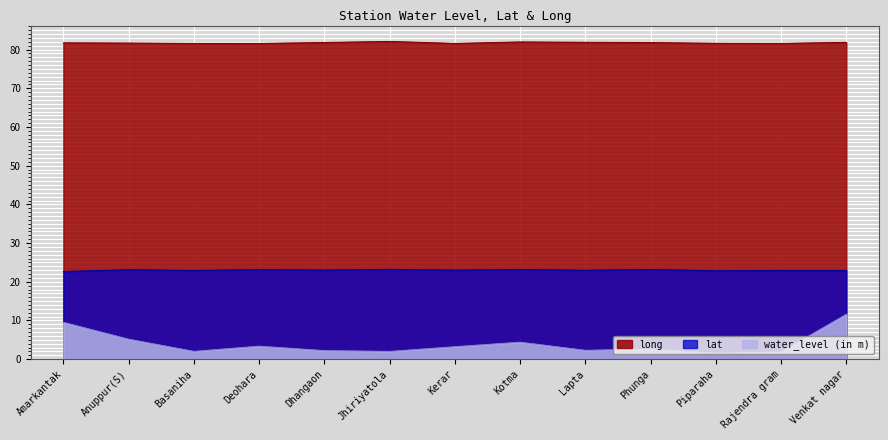

What is the label of the 7th point from the right?

Kerar